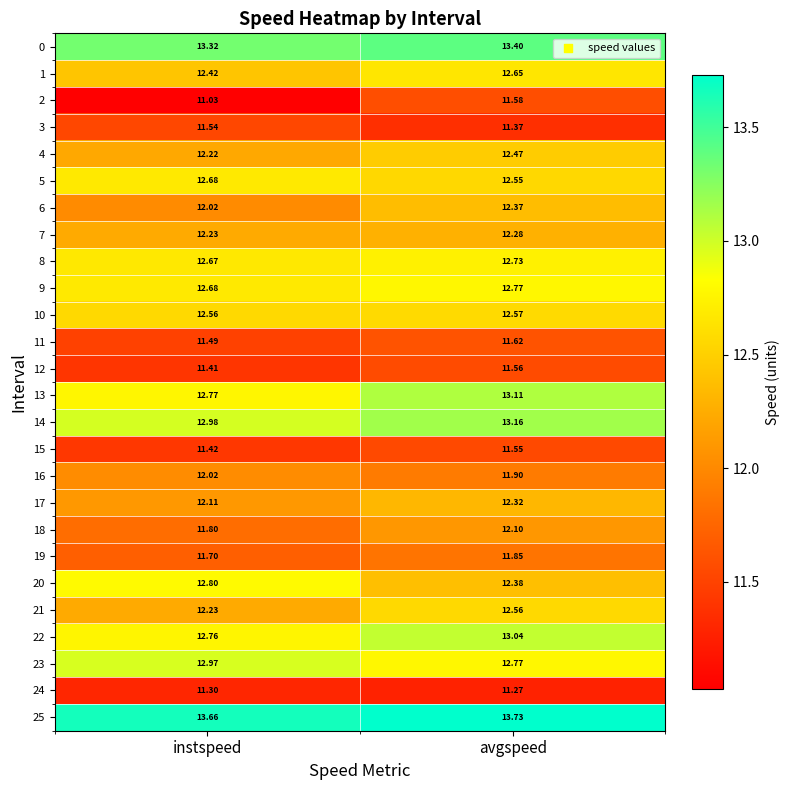

Which category has the lowest value in the 5 series?

avgspeed